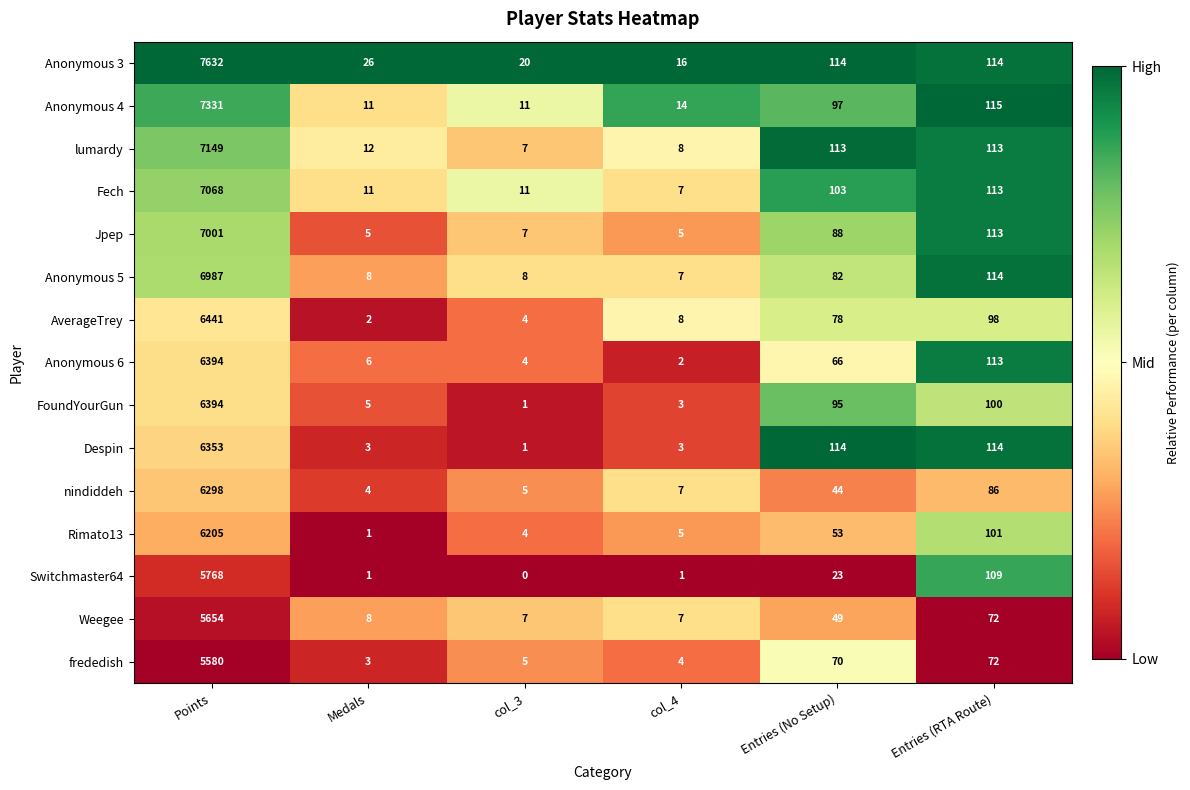

Which series has the widest spread of values?

Anonymous 3